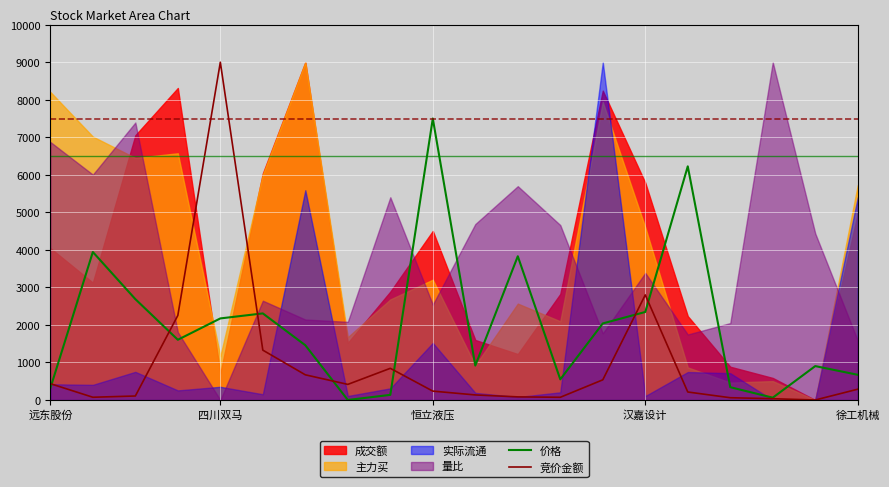

True or false: 竞价金额 and 价格 intersect in this chart.

True